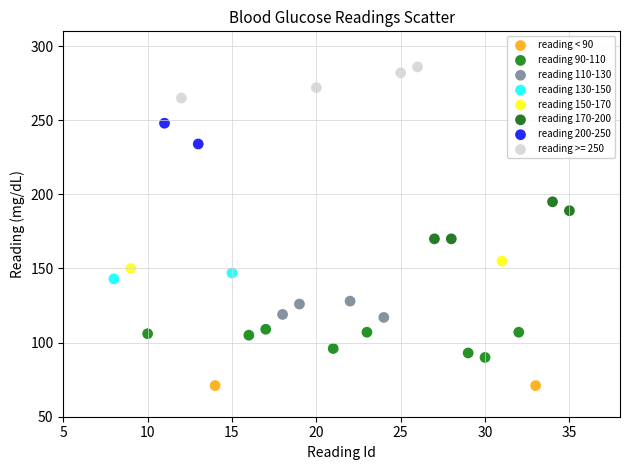

Which series contains the lowest Y value?

reading < 90